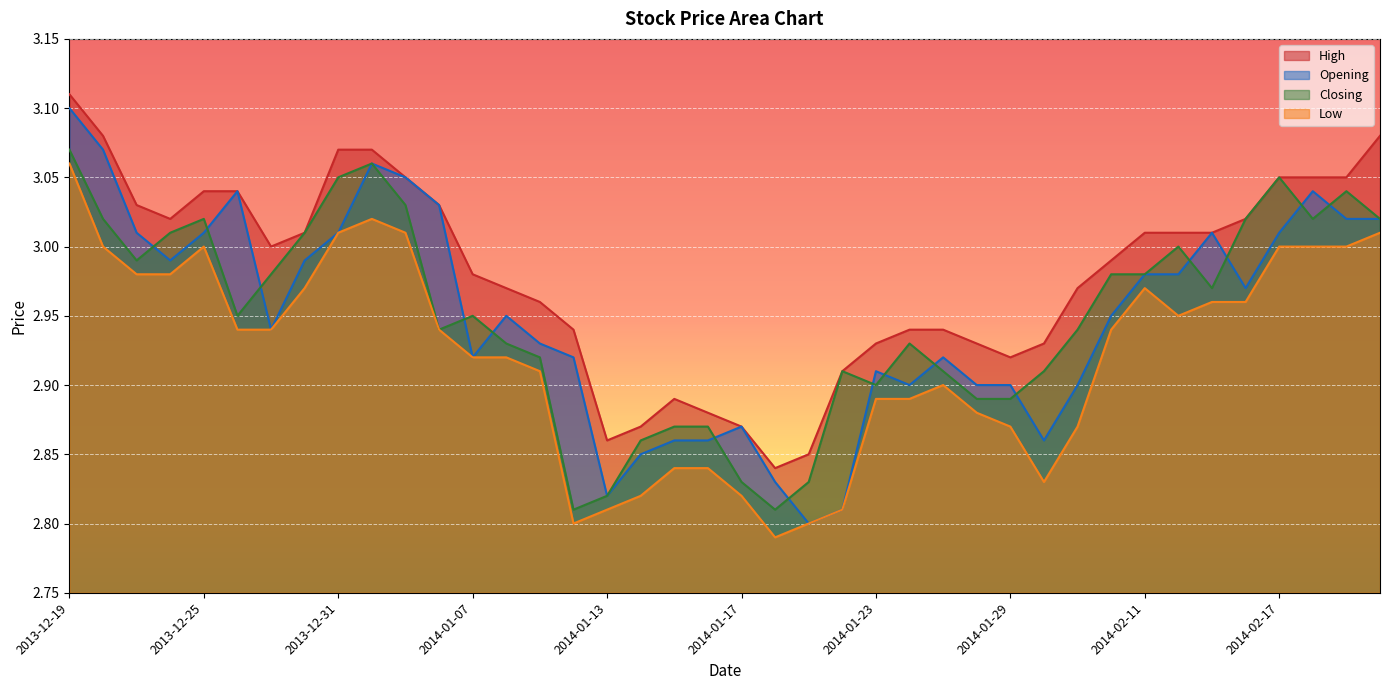

At which label is High closest to 2?

2014-01-20